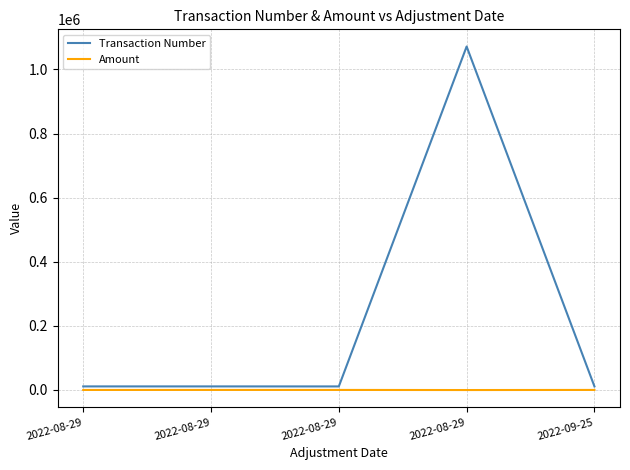

At which label is Transaction Number closest to 541323?

2022-08-29